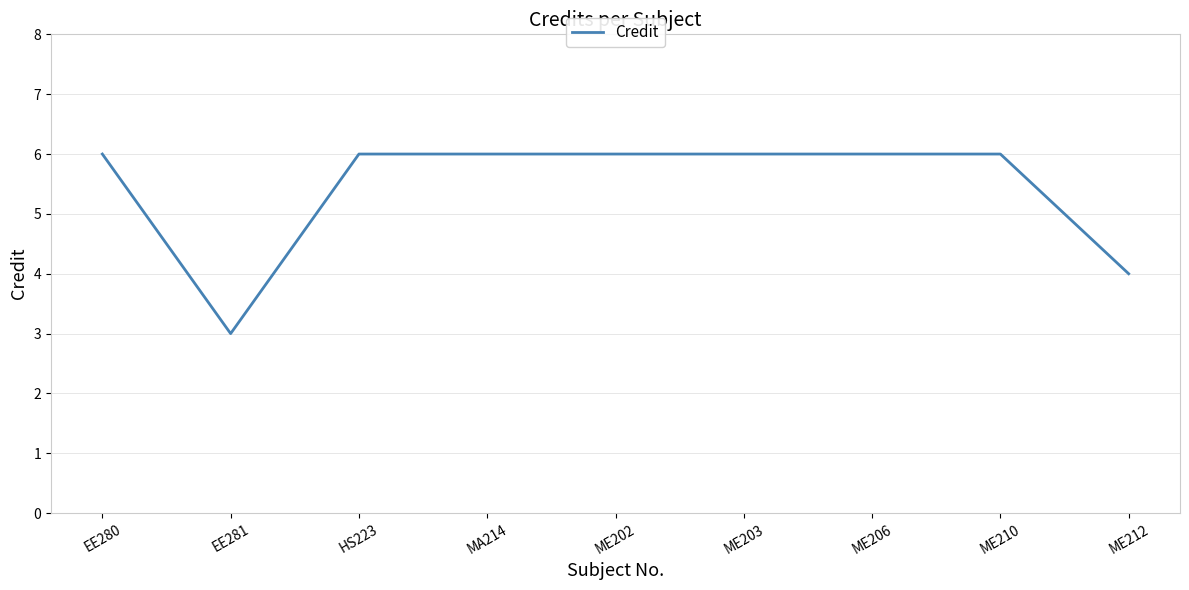

The chart shows a value of 6 at ME210. True or false?

True